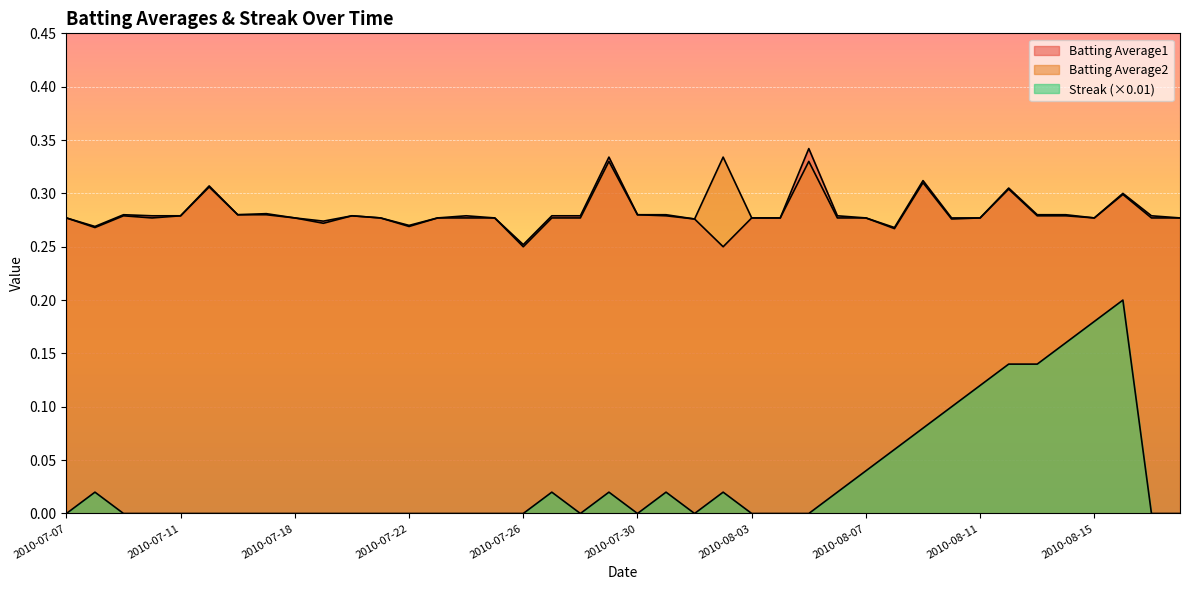

Is it true that Batting Average1 equals 0.3 at 2010-08-06?

True